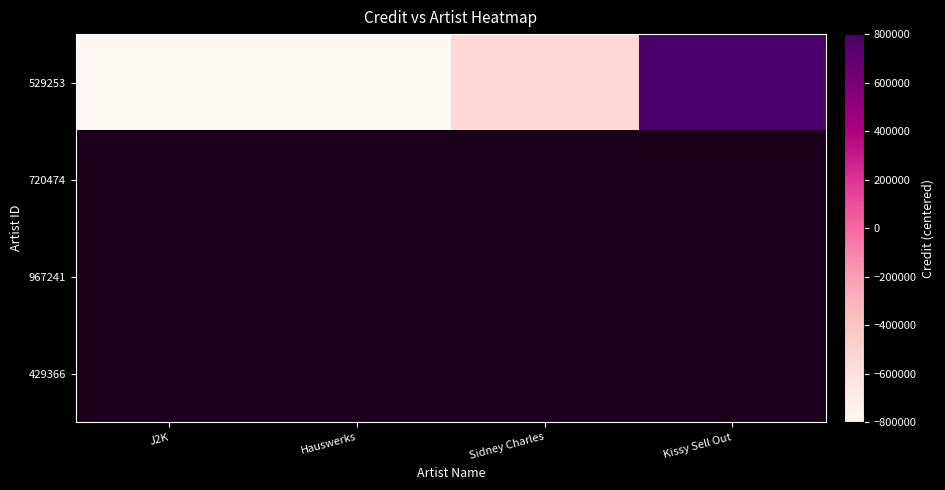

At which label is 529253 closest to 0?

Sidney Charles